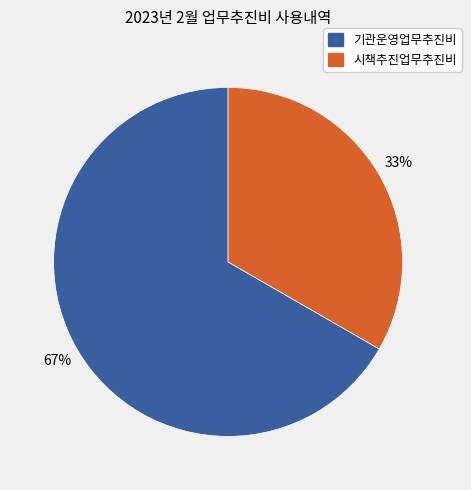

Is there any slice that represents more than half of the pie?

Yes